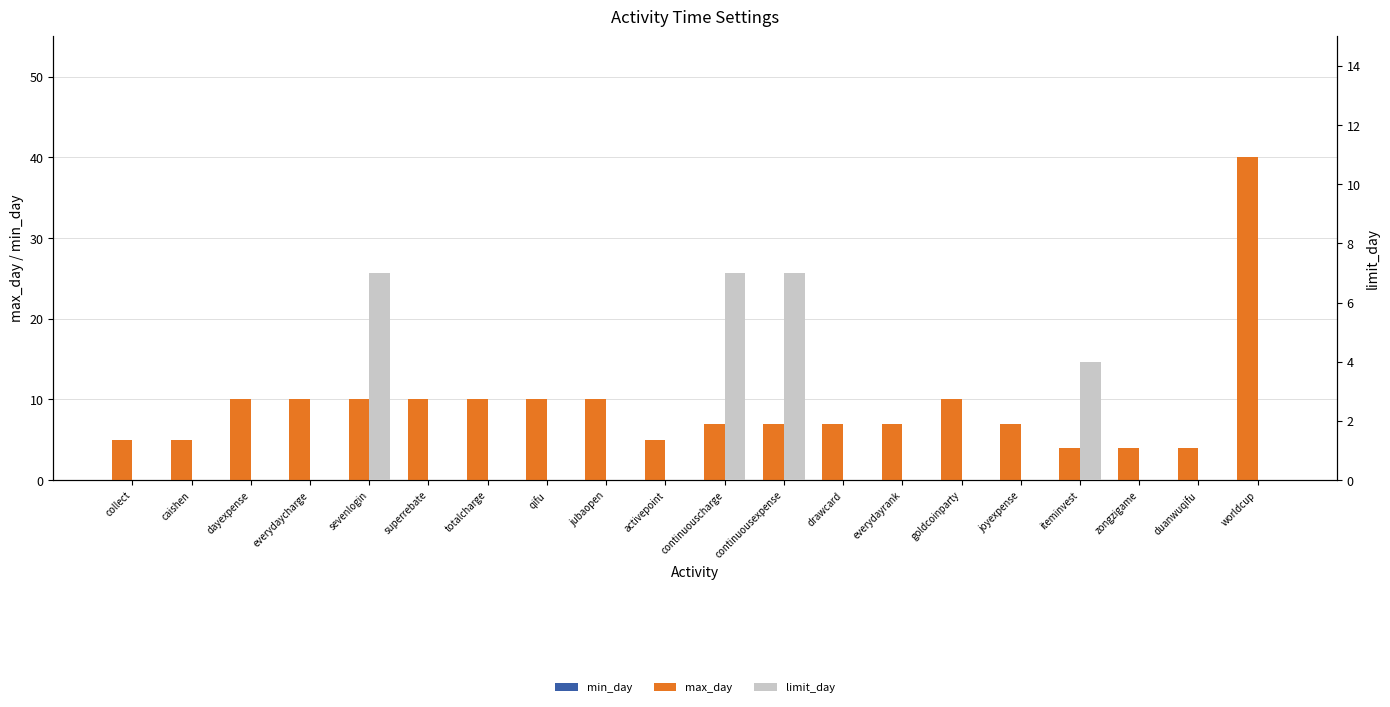

How many bars are there in total?

60